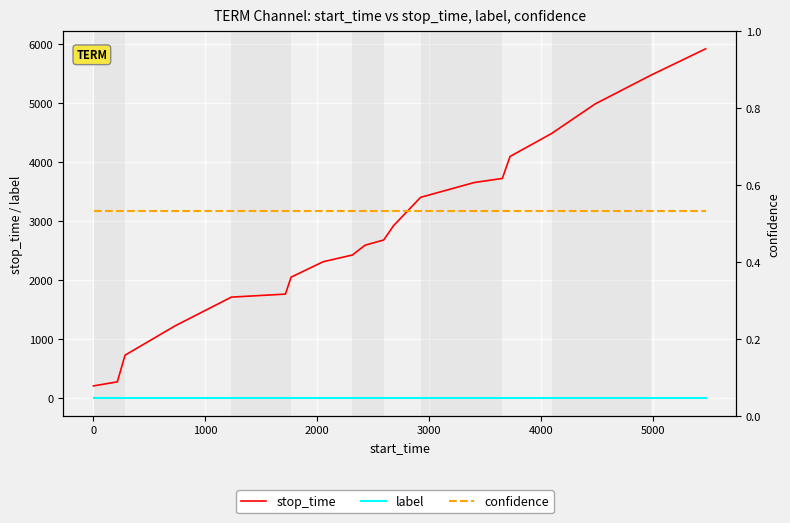

What is the highest value of the stop_time series?

5919.0